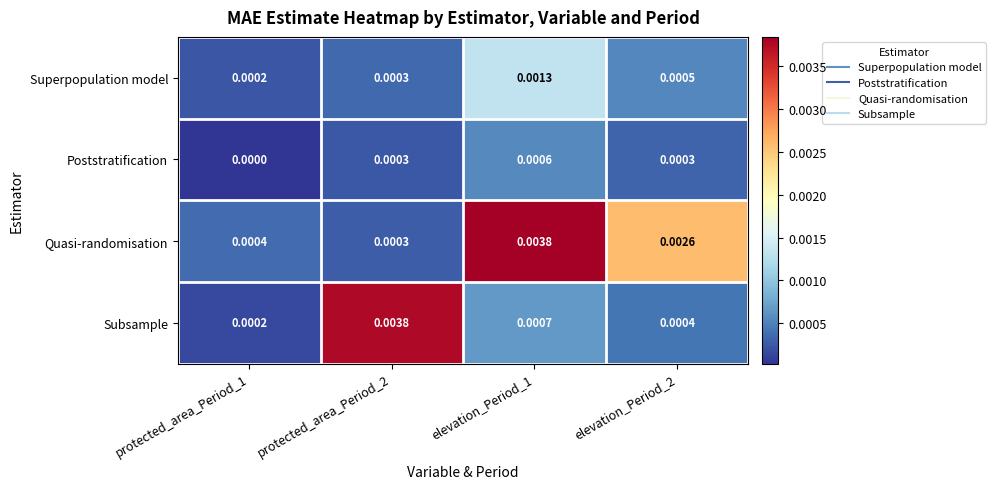

Which category has the lowest value across all series?

protected_area_Period_1